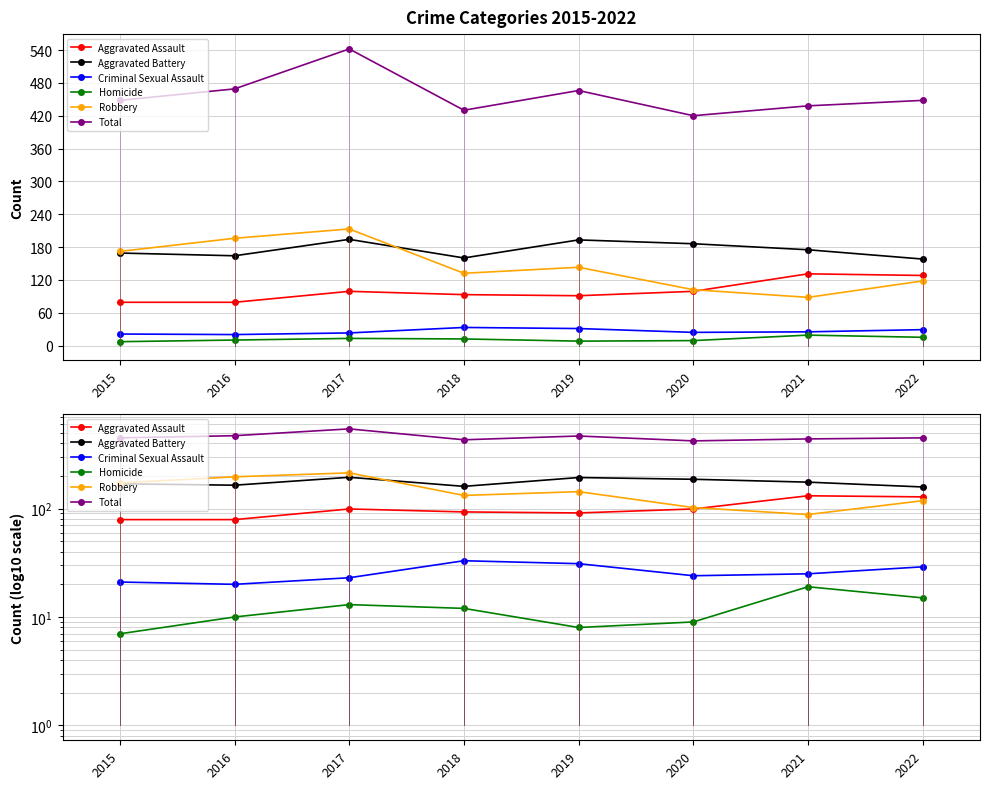

Is the value of Aggravated Battery at 2018 greater than the value of Robbery at 2022?

Yes